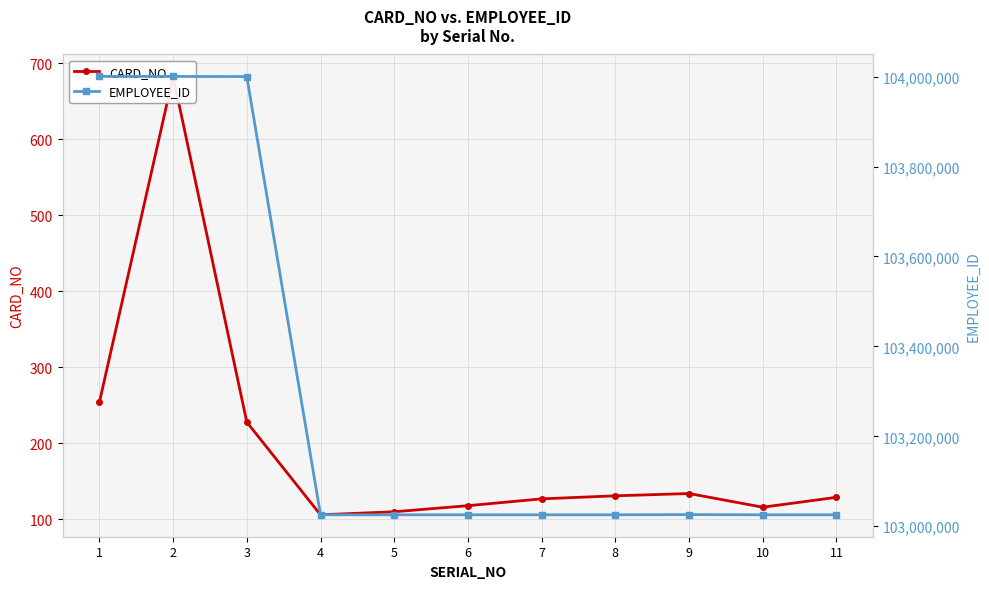

Which category has the highest value in the CARD_NO series?

2